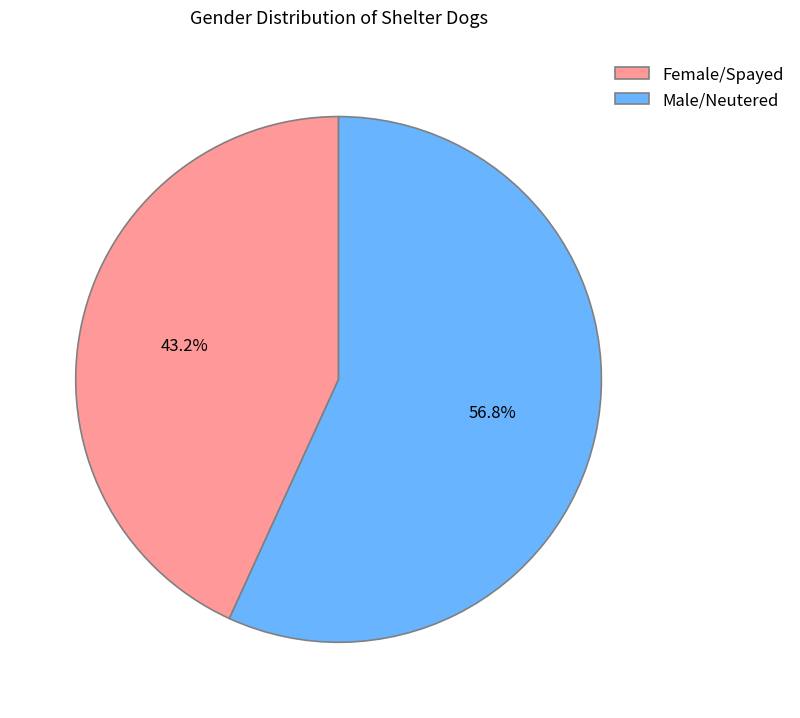

Is it true that Female/Spayed is 43% of the pie?

True